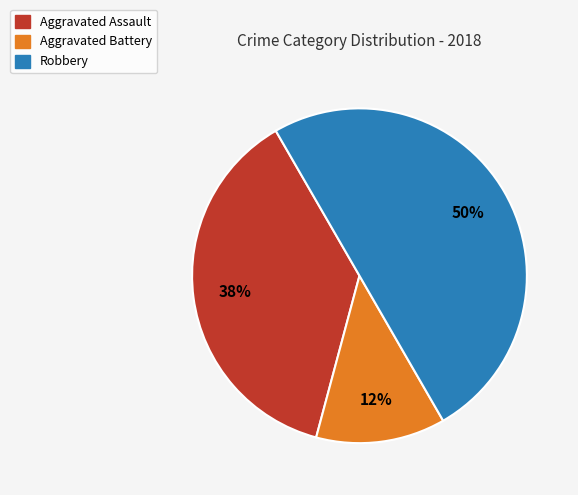

To the nearest percent, what is the average slice percentage?

33%